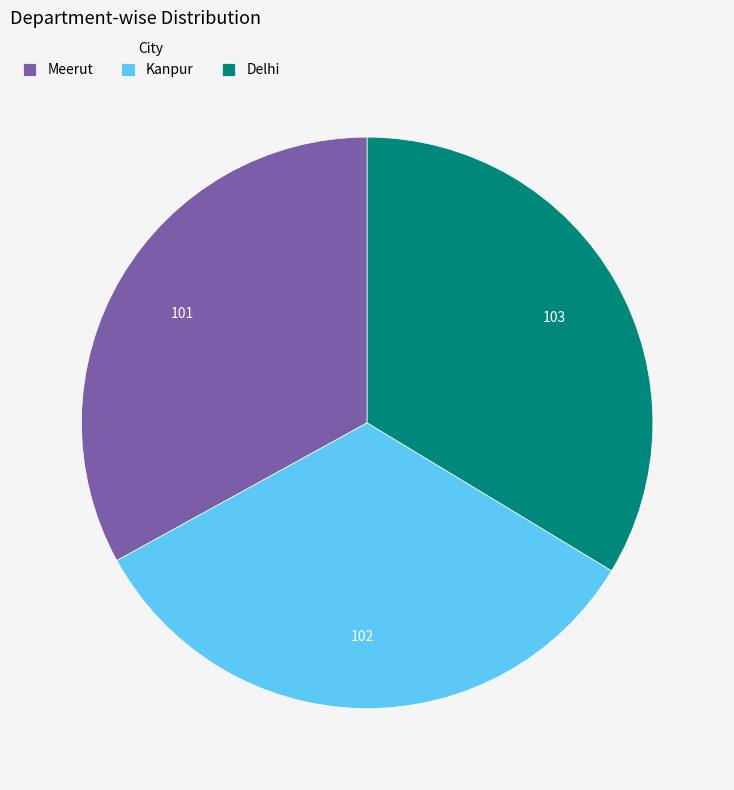

Is the sum of Meerut and Kanpur greater than half?

Yes